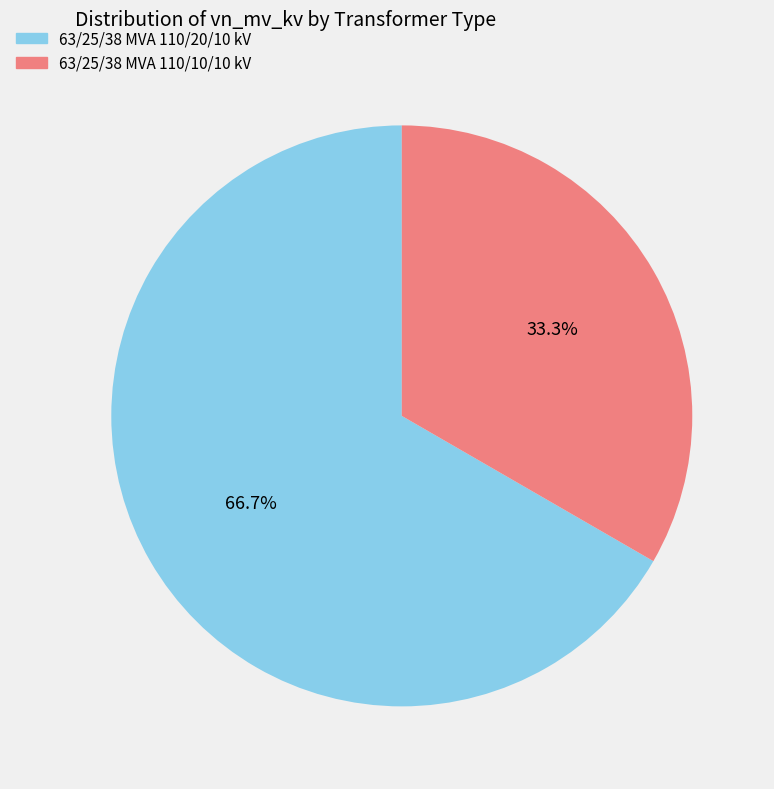

To the nearest percent, what percentage of the pie is 63/25/38 MVA 110/10/10 kV?

33%